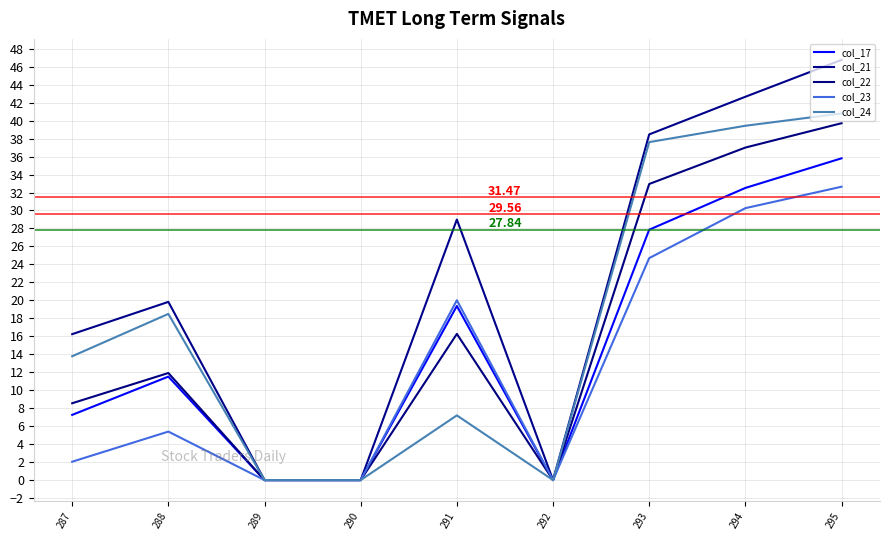

True or false: col_23 and col_21 intersect in this chart.

False